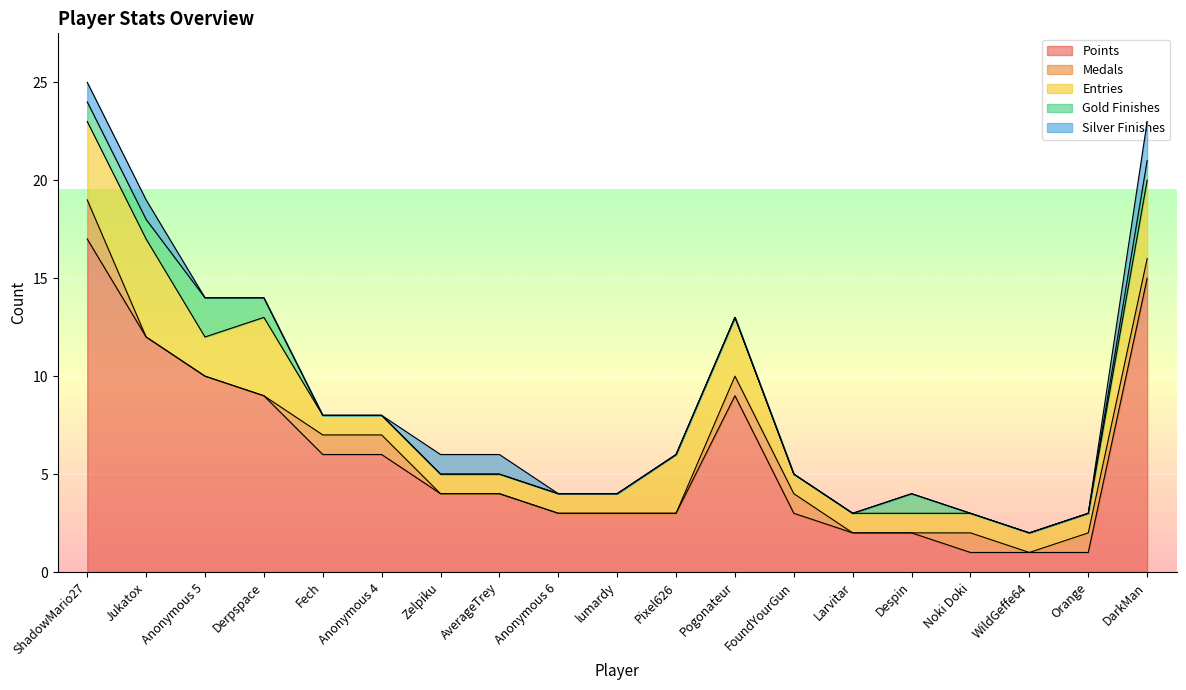

The value of Entries at Anonymous 5 is 2. True or false?

True